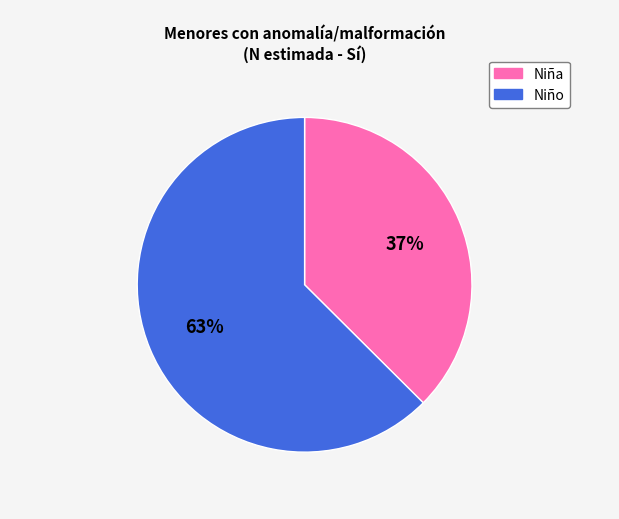

To the nearest percent, what is the average slice percentage?

50%